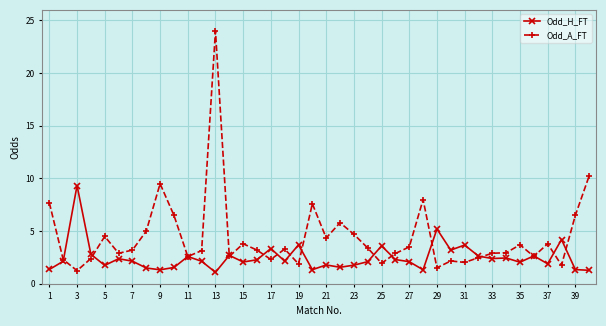

Which series has the largest range (max minus min)?

Odd_A_FT